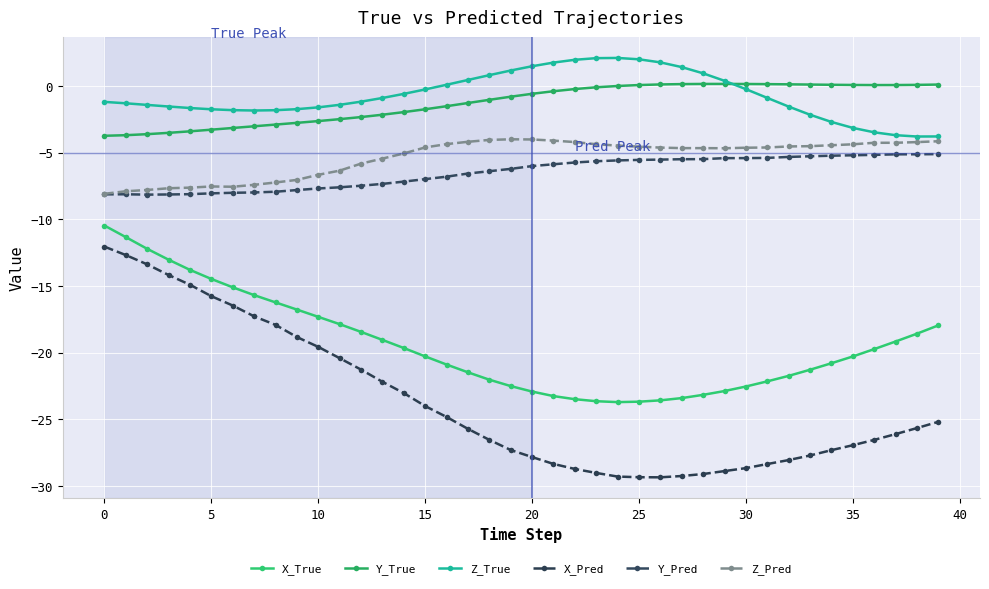

How many lines are shown in the chart?

6